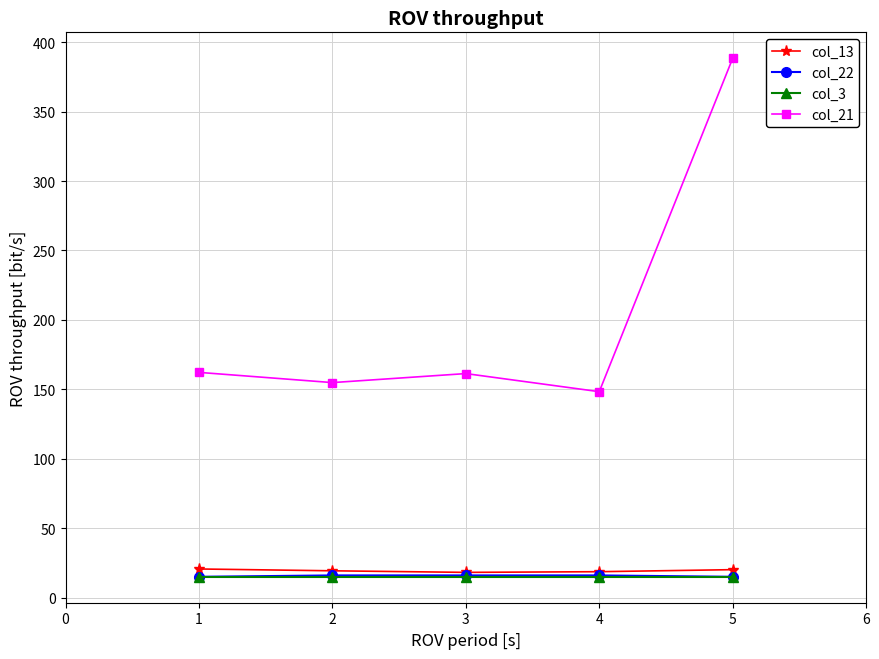

What is the spread (max minus min) of values at 1?

147.2